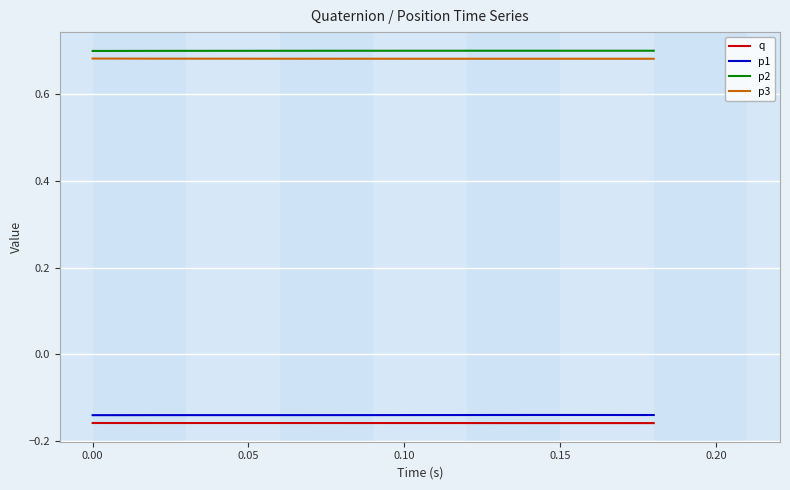

True or false: p1 and q cross at least once.

False